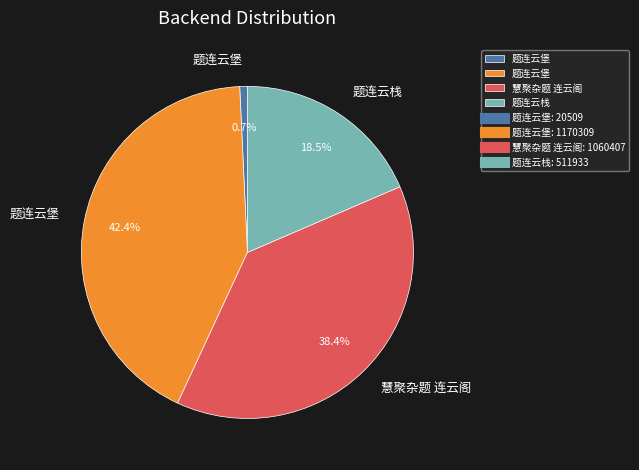

Does any single category account for the majority?

No